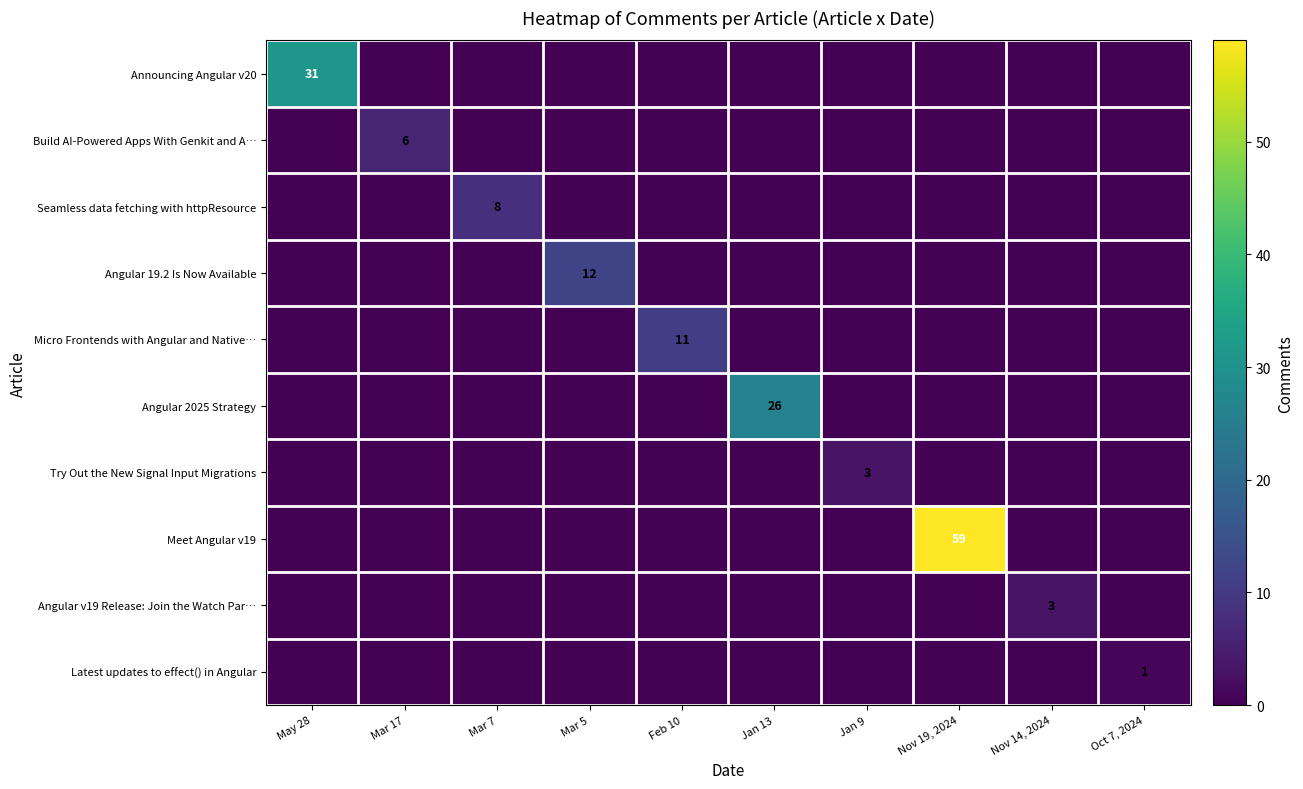

How many distinct data groups are displayed?

10